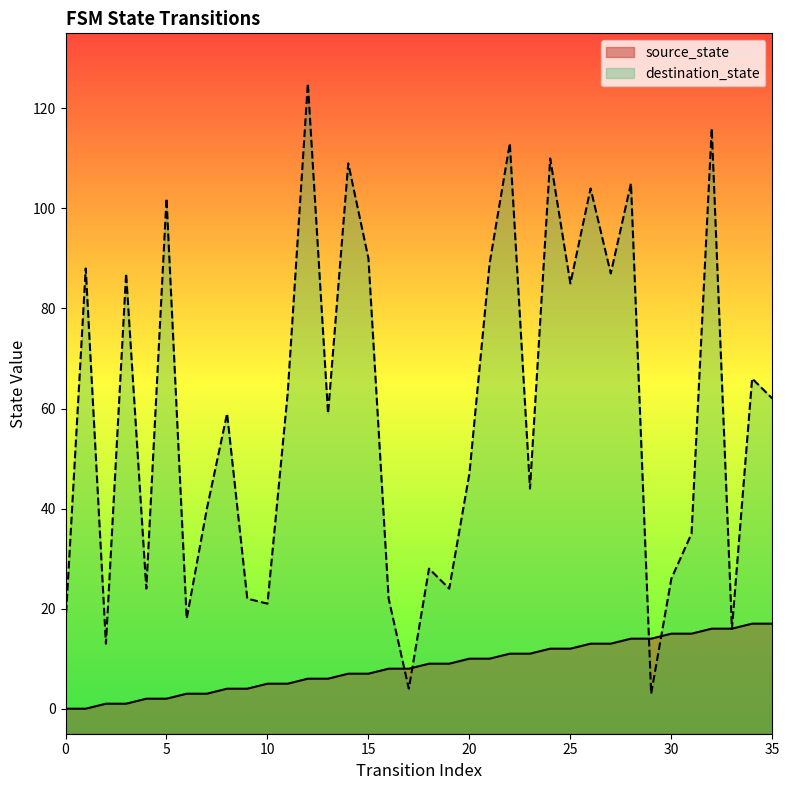

What are all the series names shown in the legend?

source_state, destination_state